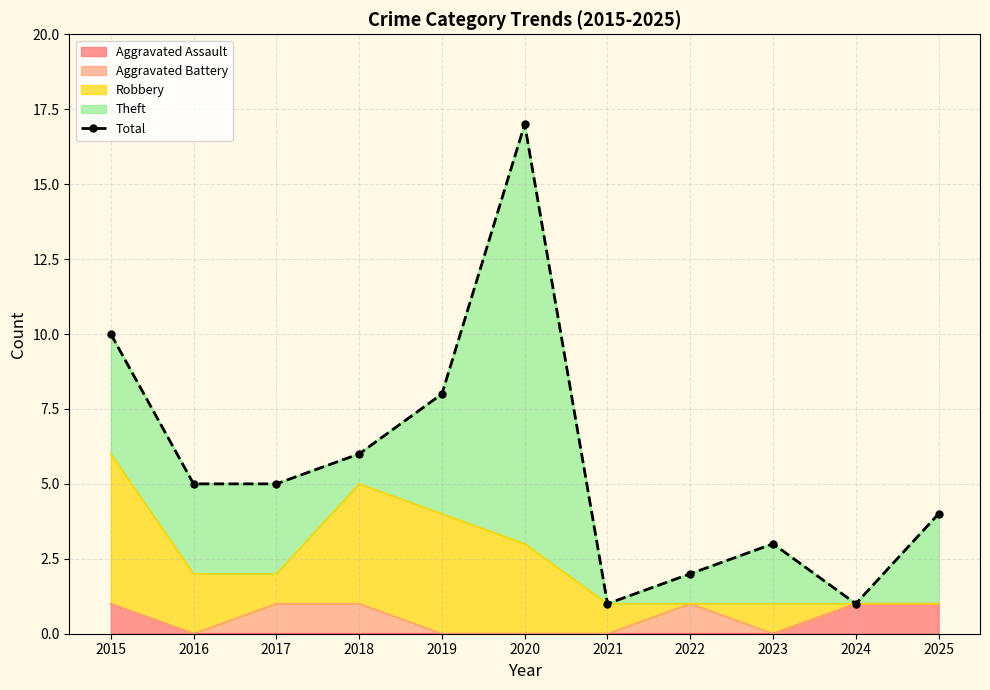

The chart shows a value of 4 at 2015. True or false?

False